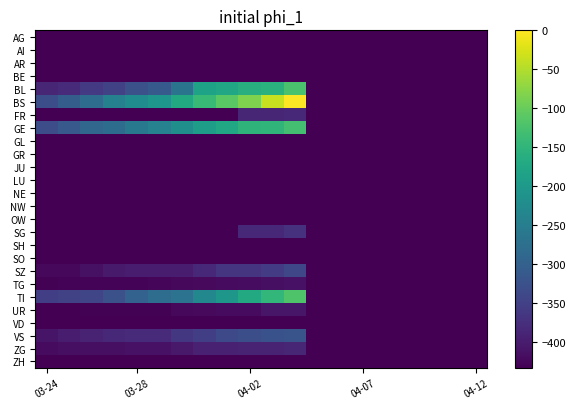

What is the smallest value displayed?

-434